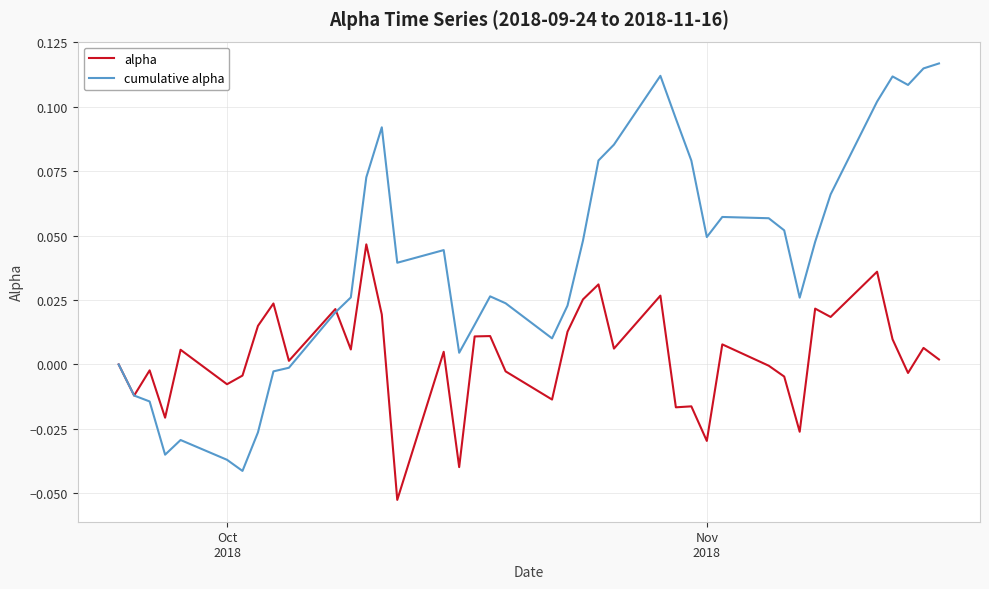

What are all the series names shown in the legend?

alpha, cumulative alpha